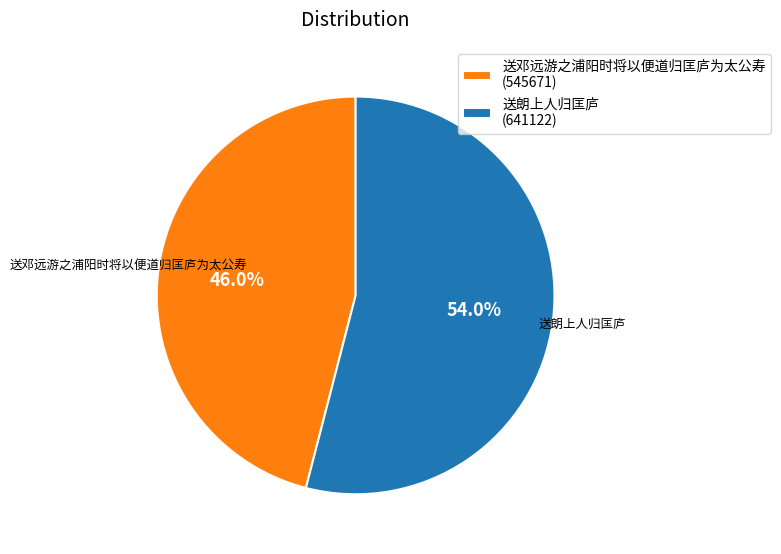

Rank the categories by value from lowest to highest.

送邓远游之浦阳时将以便道归匡庐为太公寿, 送朗上人归匡庐